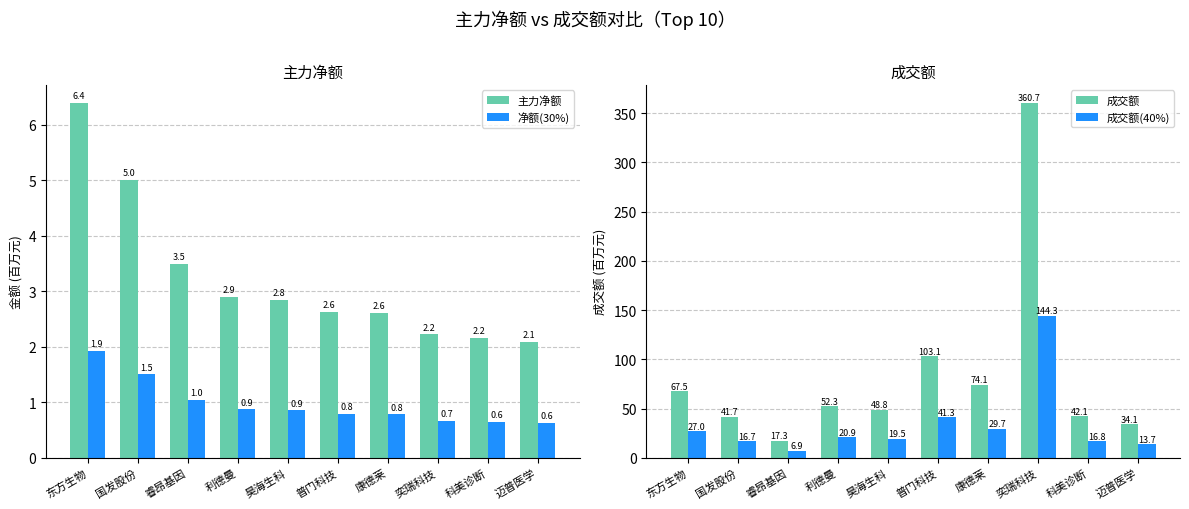

Between 睿昂基因 and 普门科技, which series saw the biggest shift?

成交额